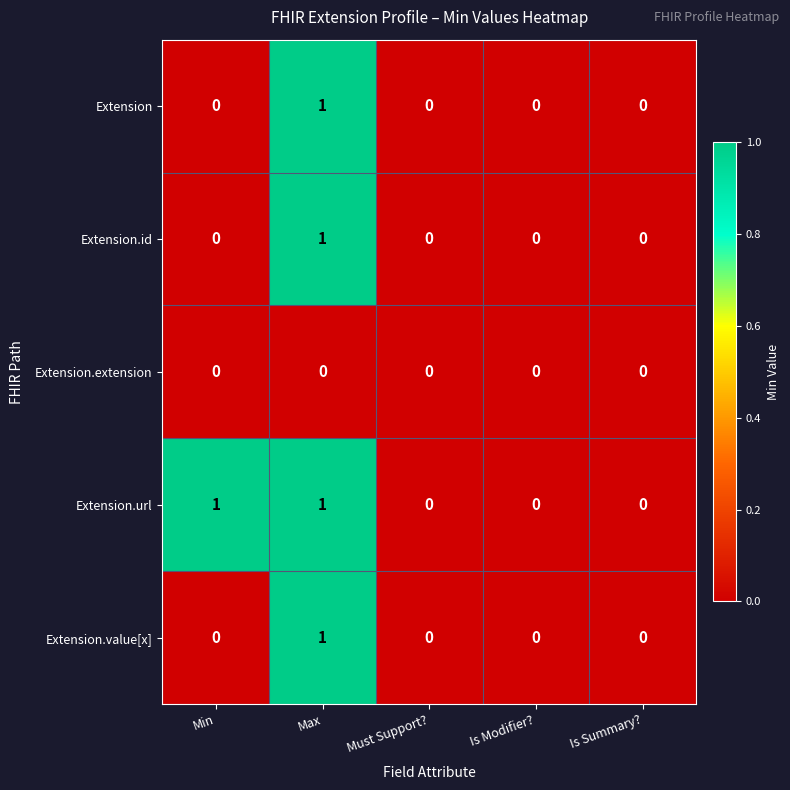

How many data points does each series have?

5